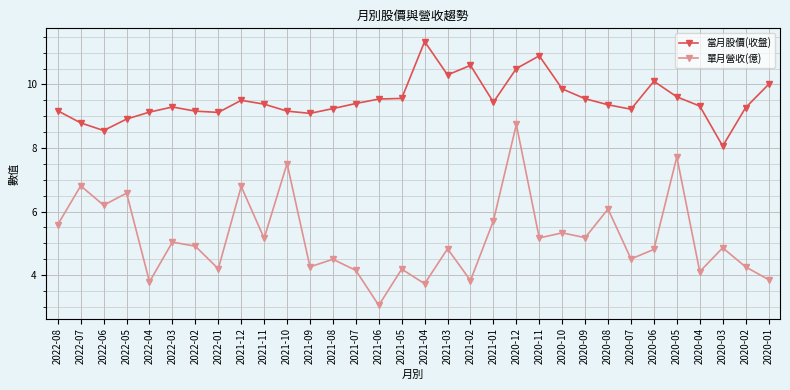

In 當月股價(收盤), how many points are lower than both neighbors (excluding endpoints)?

7